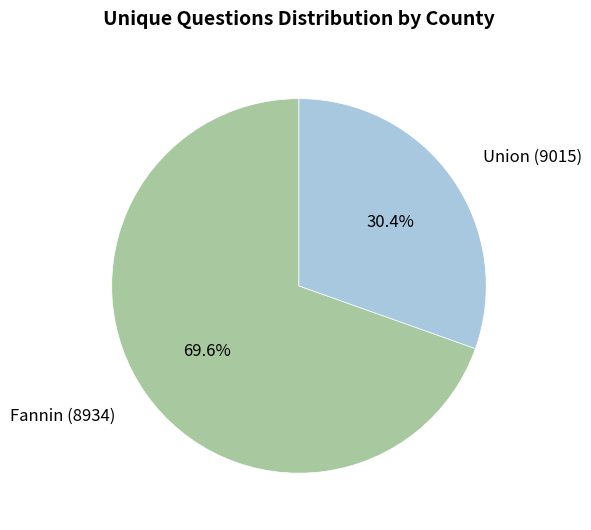

To the nearest percent, what percentage of the pie is Union (9015)?

30%